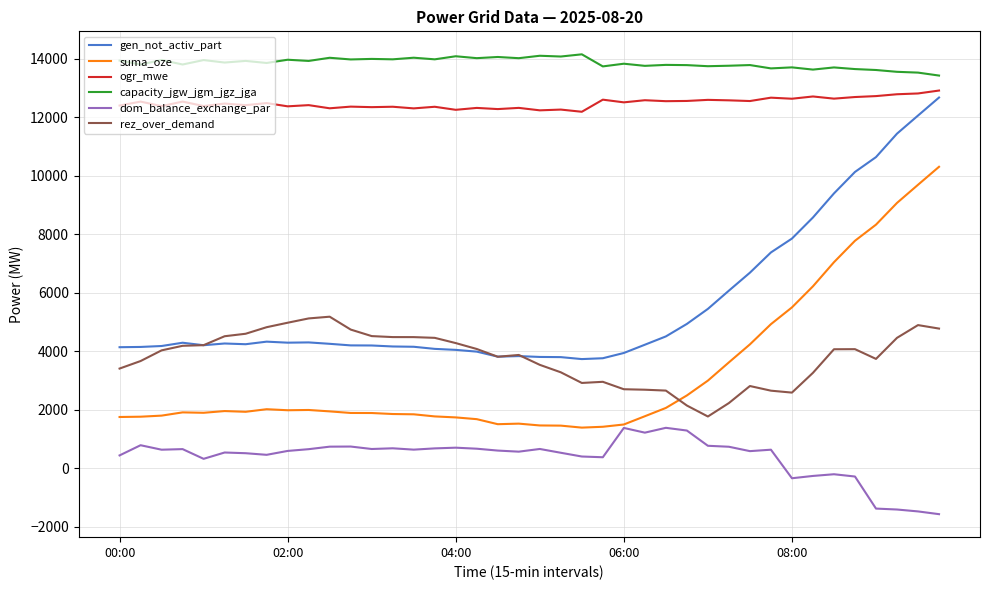

Which series has the largest total across all categories?

capacity_jgw_jgm_jgz_jga